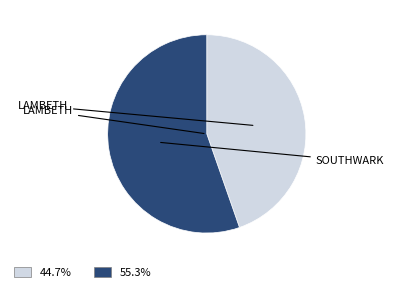

Does any single category account for the majority?

Yes